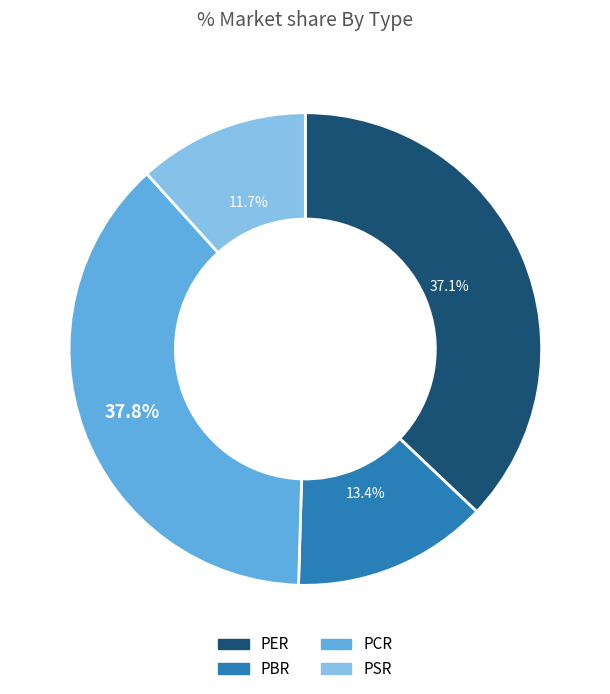

How many slices are in this pie chart?

4